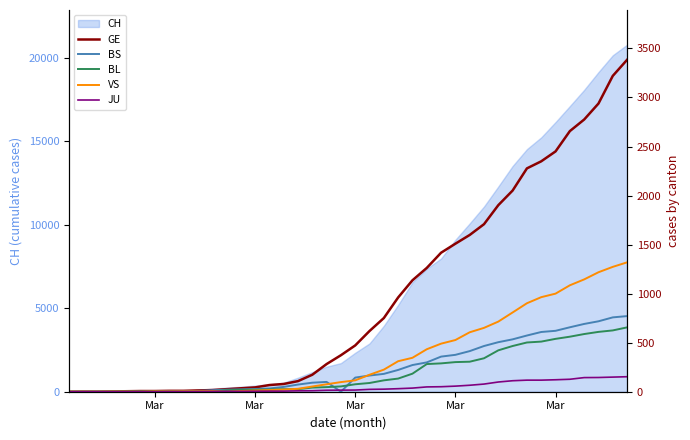

How many data points in BS are less than 144?

20